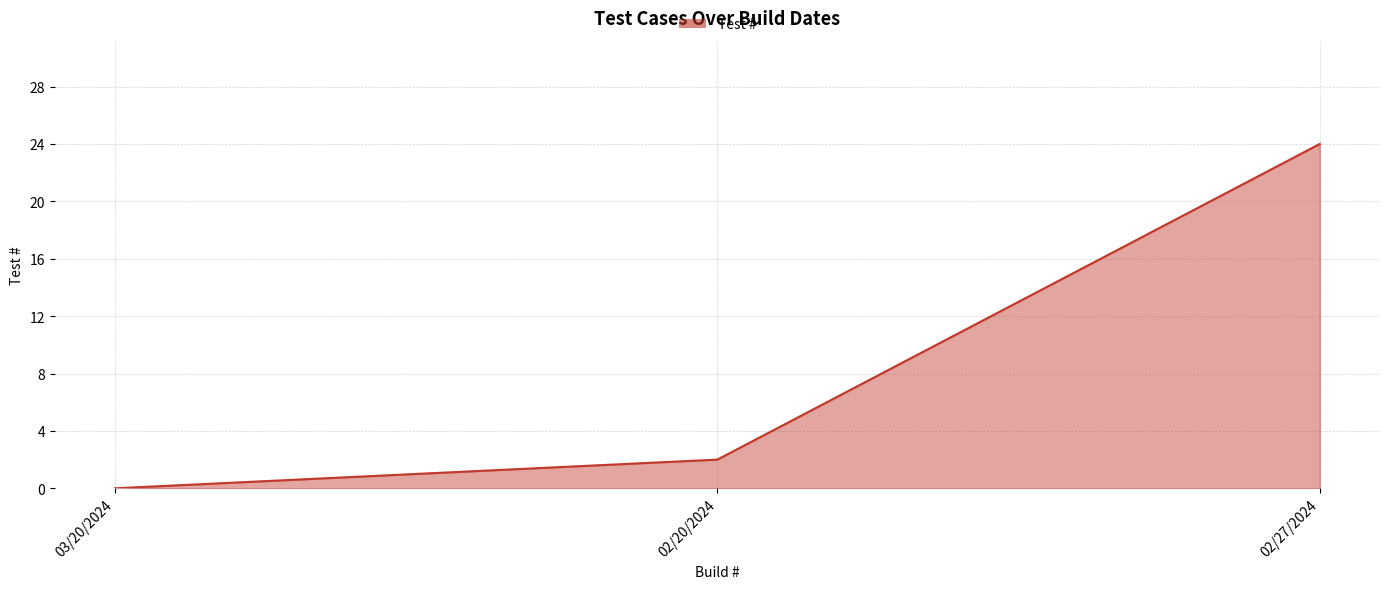

How many categories are shown in the chart?

3